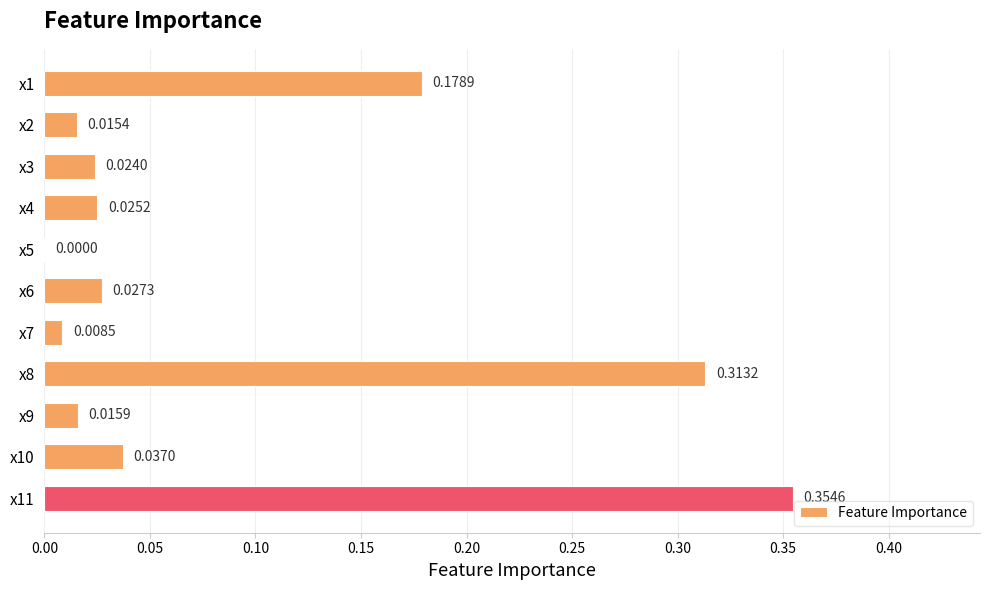

What is the sum of the values at x1 and x11?

0.5